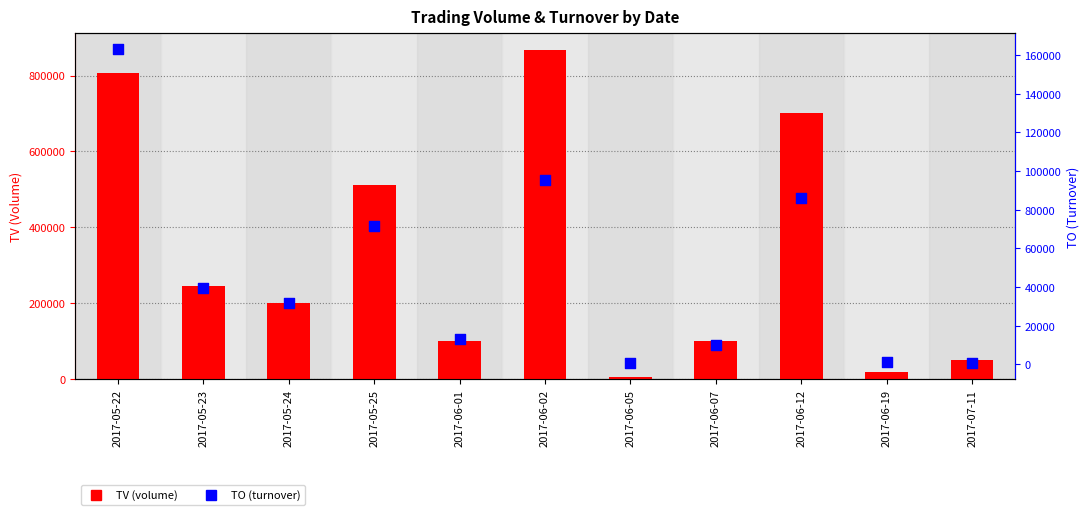

What are all the series names shown in the legend?

TV, TO